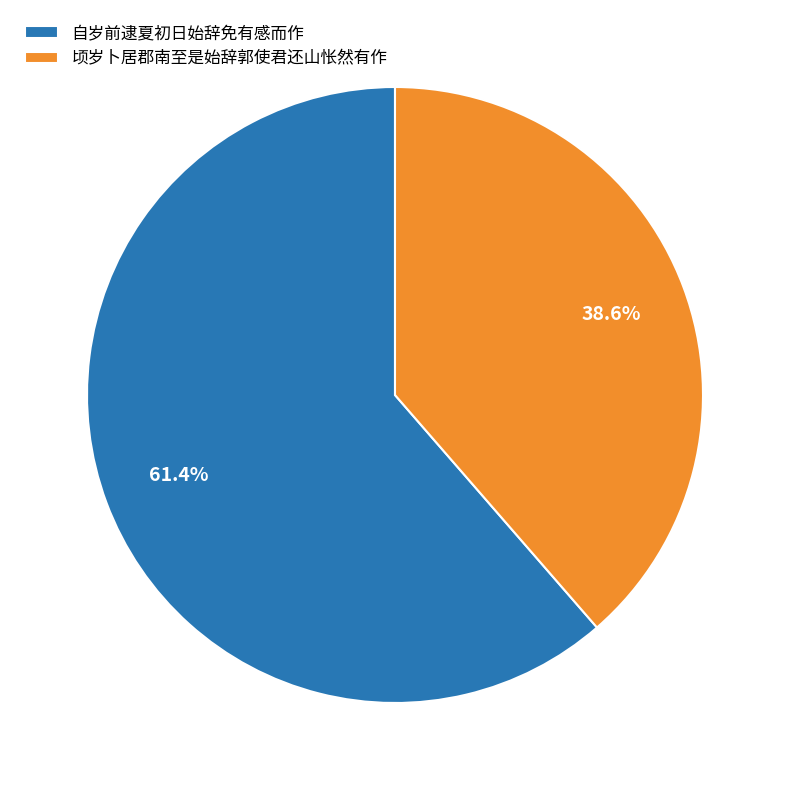

To the nearest percent, what is the difference between the 顷岁卜居郡南至是始辞郭使君还山怅然有作 and 自岁前逮夏初日始辞免有感而作 slice percentages?

23%